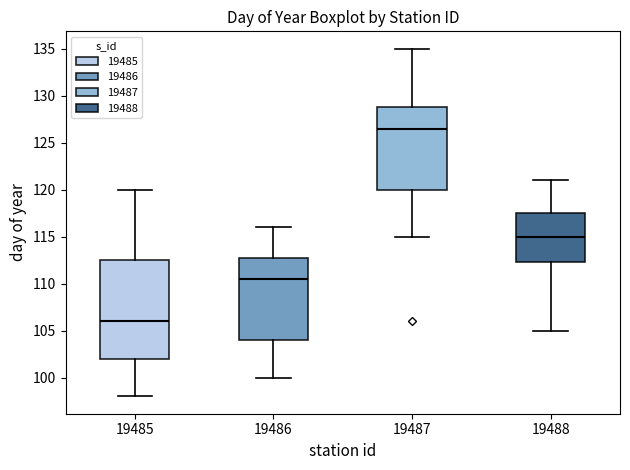

Which box has the lowest median line?

19485